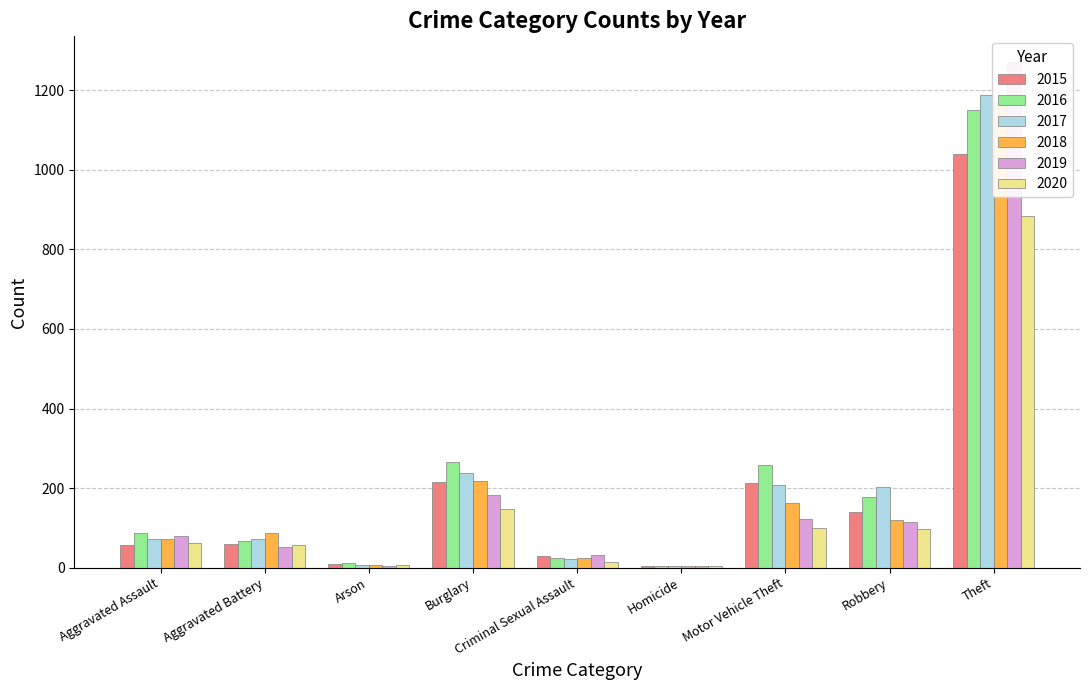

Reading right to left, extract all data points from this chart.

2015: 1041	139	212	5	29	216	10	60	56
2016: 1151	178	259	4	25	266	12	66	88
2017: 1188	202	208	4	22	237	7	71	72
2018: 1170	121	163	4	24	218	7	86	72
2019: 1272	116	123	4	31	182	5	53	80
2020: 884	97	99	5	15	148	7	57	62